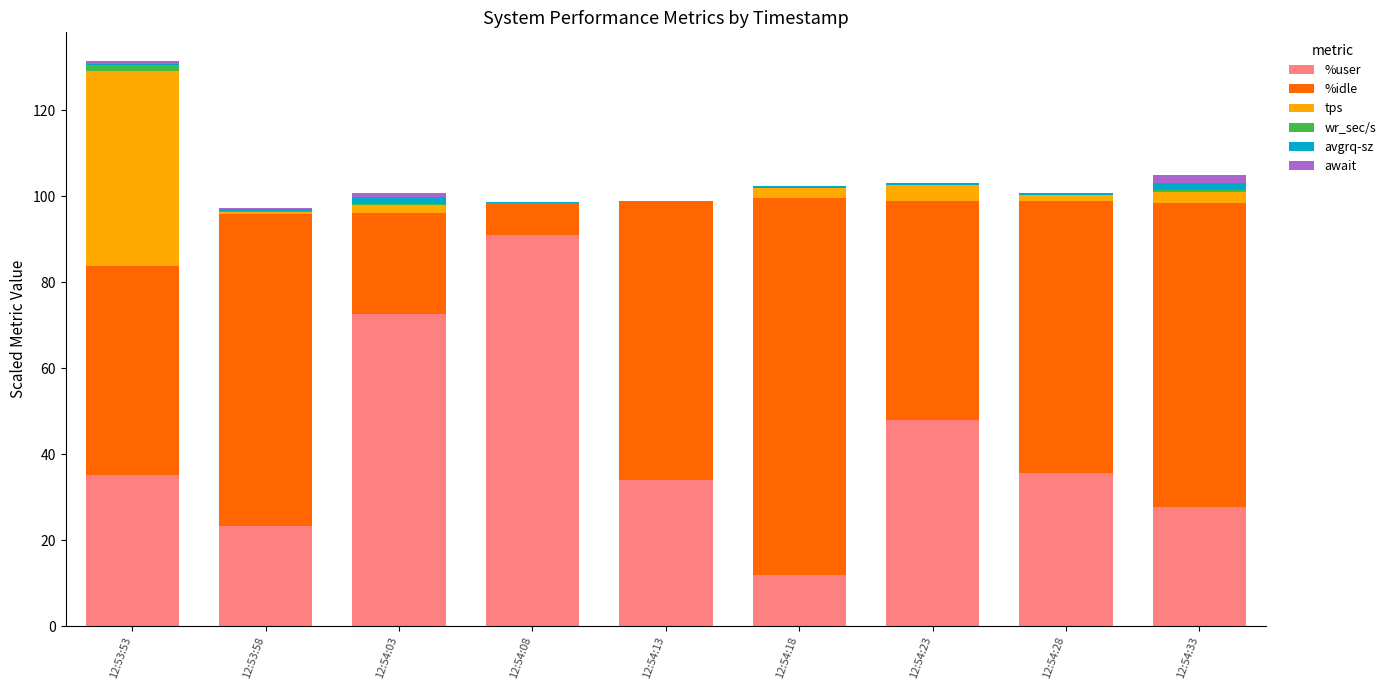

Which category has the highest value in the %user series?

12:54:08